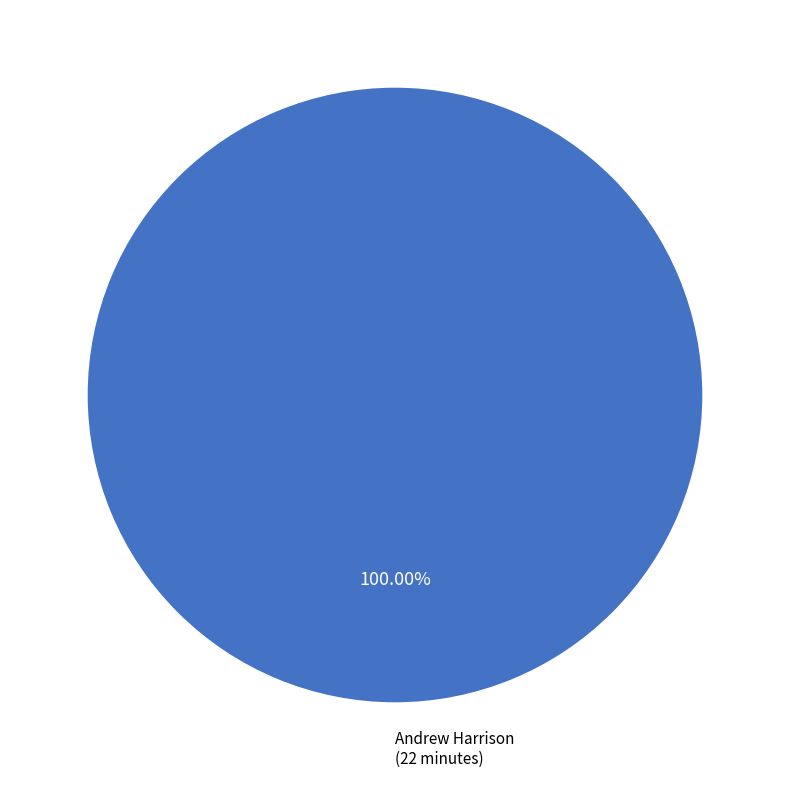

Is there any slice that represents more than half of the pie?

Yes